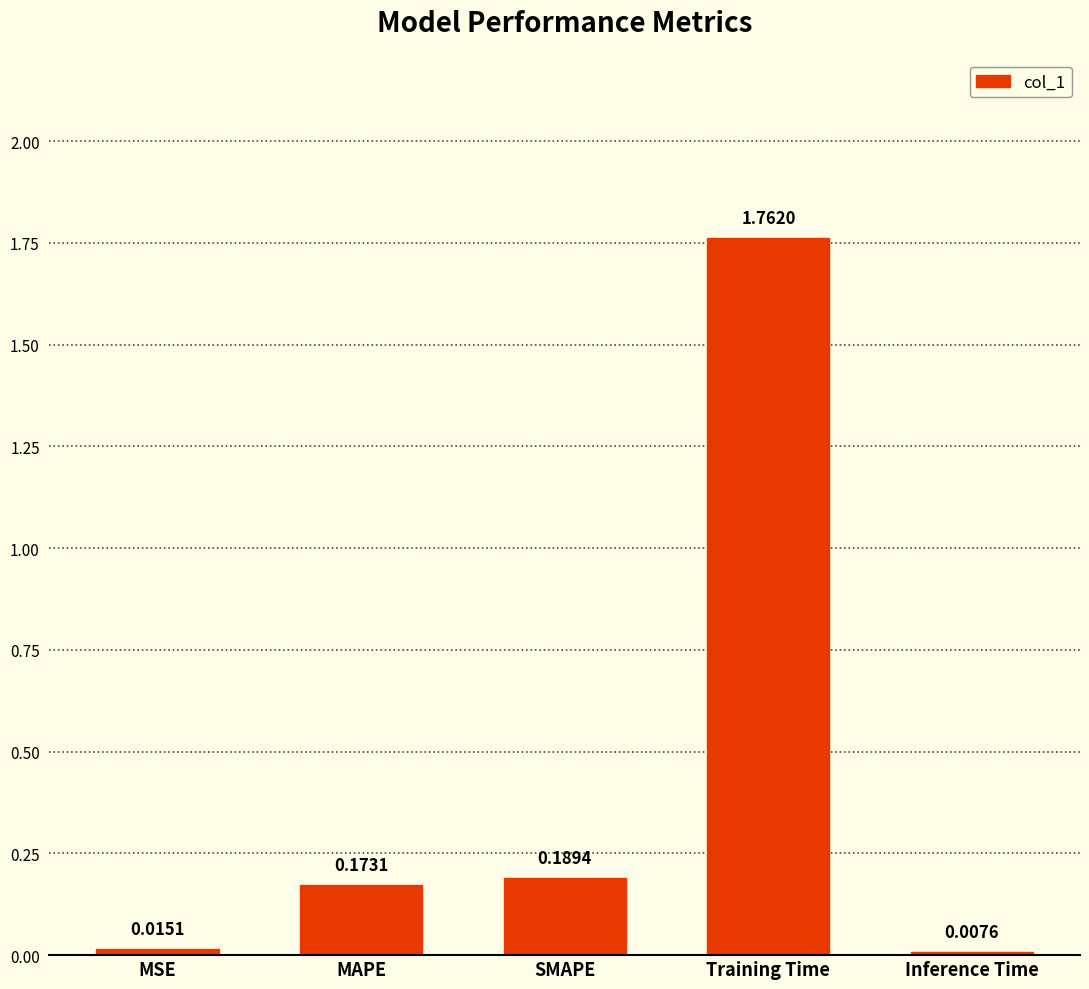

At which label is the value closest to 0?

Inference Time